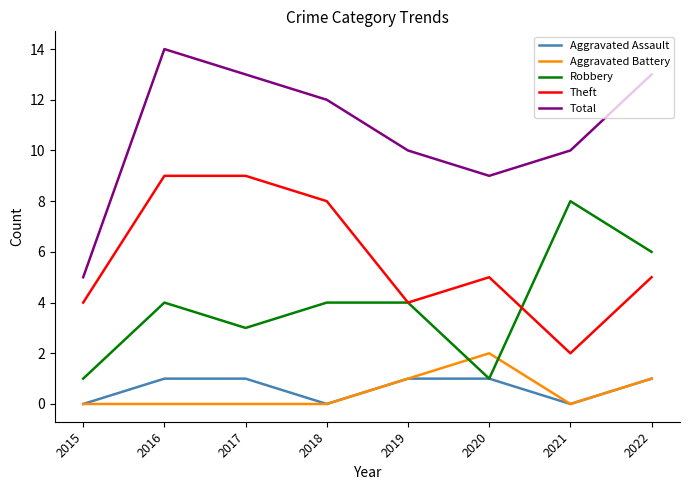

Rank the series by their maximum value, from lowest to highest.

Aggravated Assault, Aggravated Battery, Robbery, Theft, Total